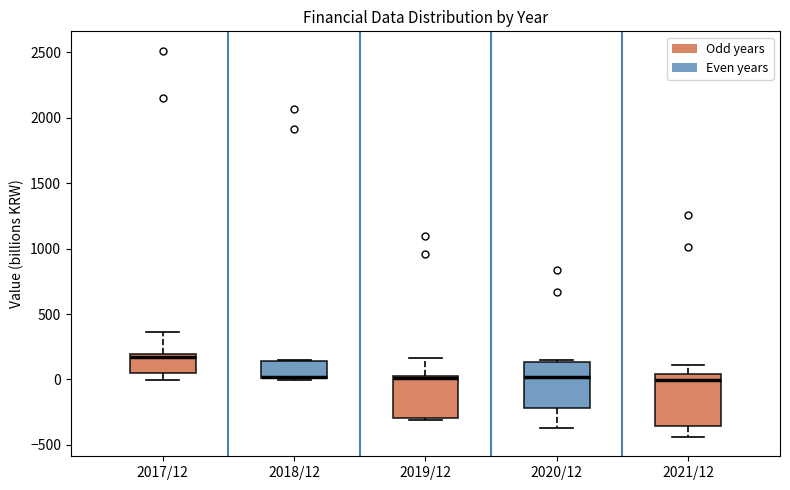

Reading left to right, transcribe this box plot: for each box, give where its median line is, the range the box spans, and where its two whiskers end, as read against the y-axis. The values are not printed on the chart, so give them approximately, as read against the axis.

2017/12: median 150, box 50 to 200, whiskers 0 to 350
2018/12: median 0 (drawn on the box's lower edge), box 0 to 150, whiskers 0 (just below the box's lower edge) to 150
2019/12: median 0, box -300 to 50, whiskers -300 (just below the box's lower edge) to 150
2020/12: median 0, box -200 to 150, whiskers -350 to 150 (just above the box's upper edge)
2021/12: median 0, box -350 to 50, whiskers -450 to 100